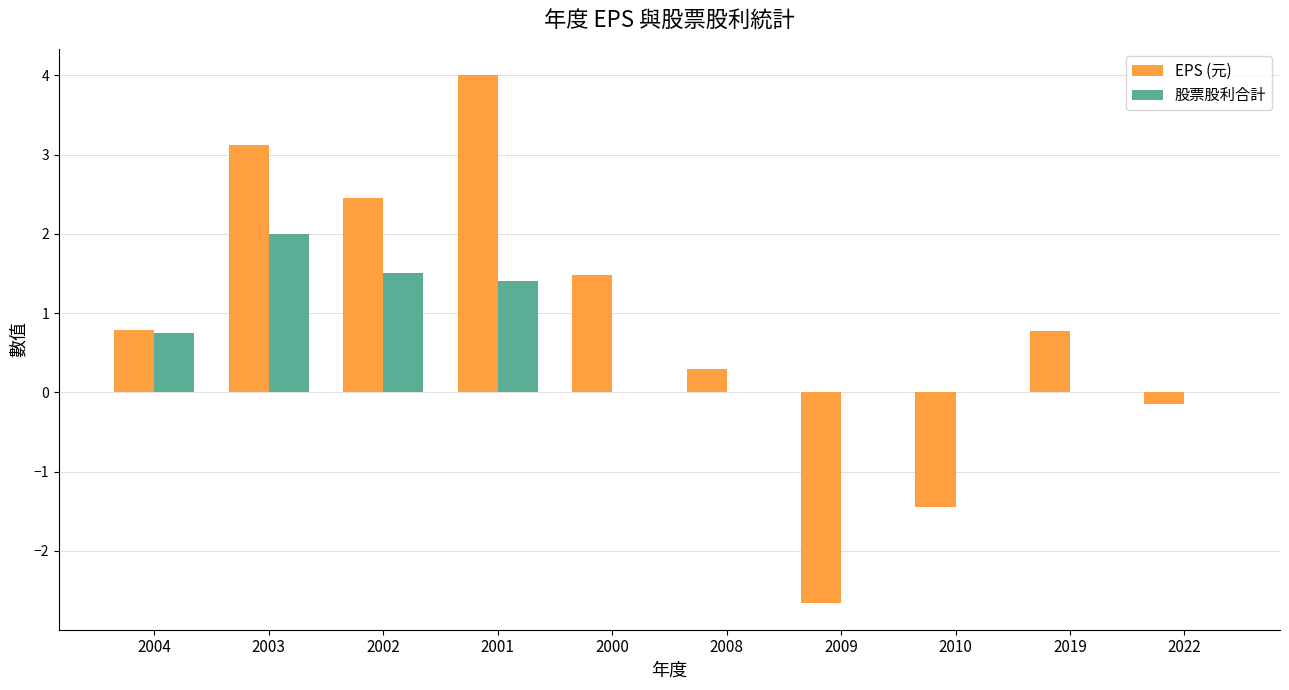

Which category has the highest value in the EPS (元) series?

2001